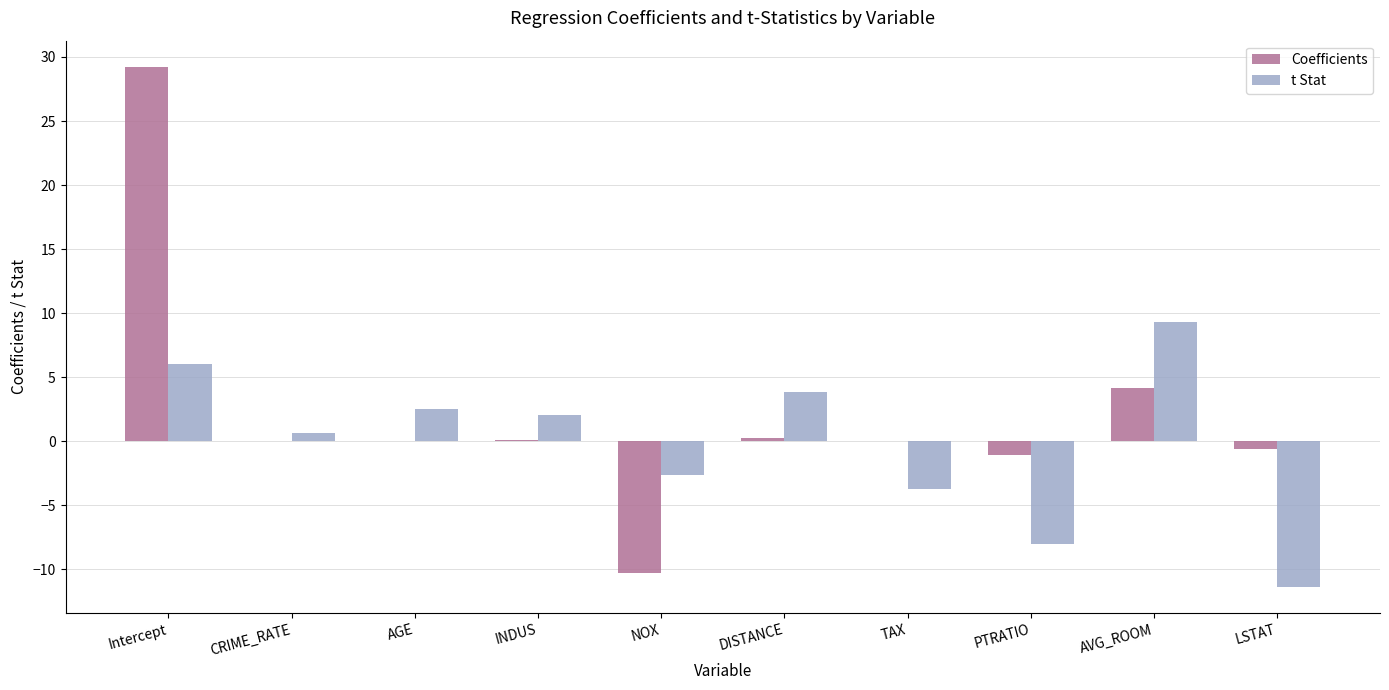

Which series changed the most between NOX and TAX?

Coefficients